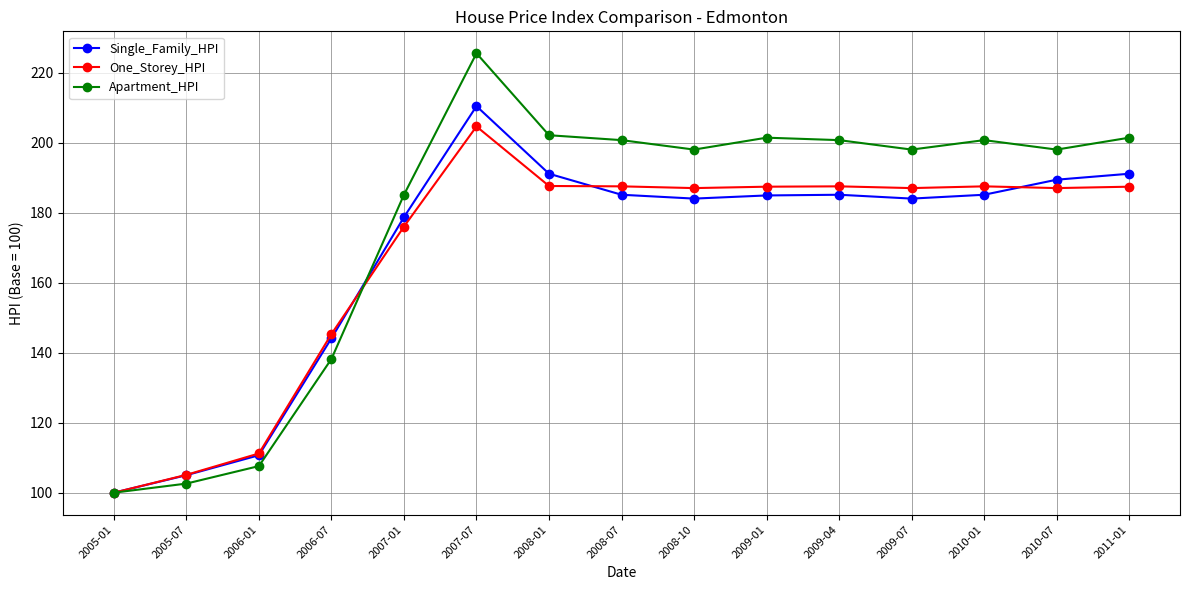

What is the spread (max minus min) of values at 2010-01?

15.6